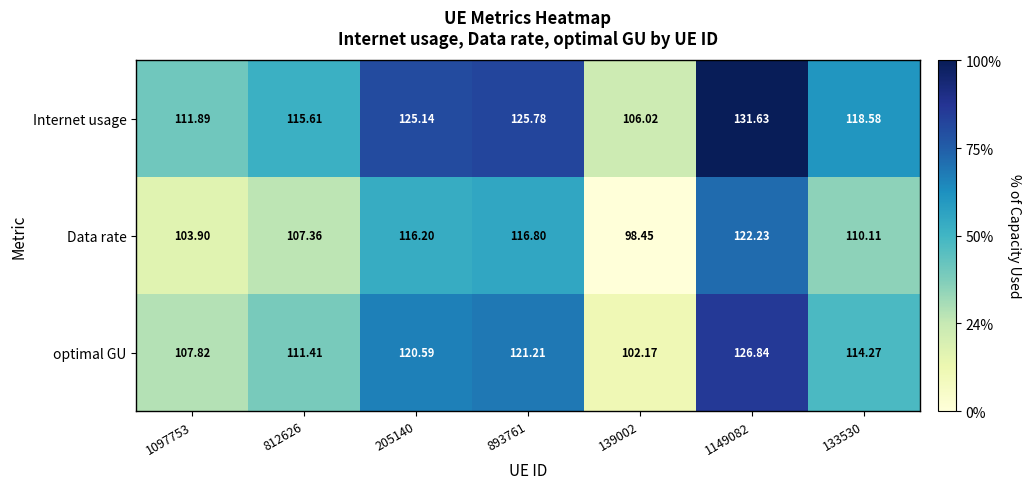

What is the difference between the highest and lowest values at 893761?

9.0